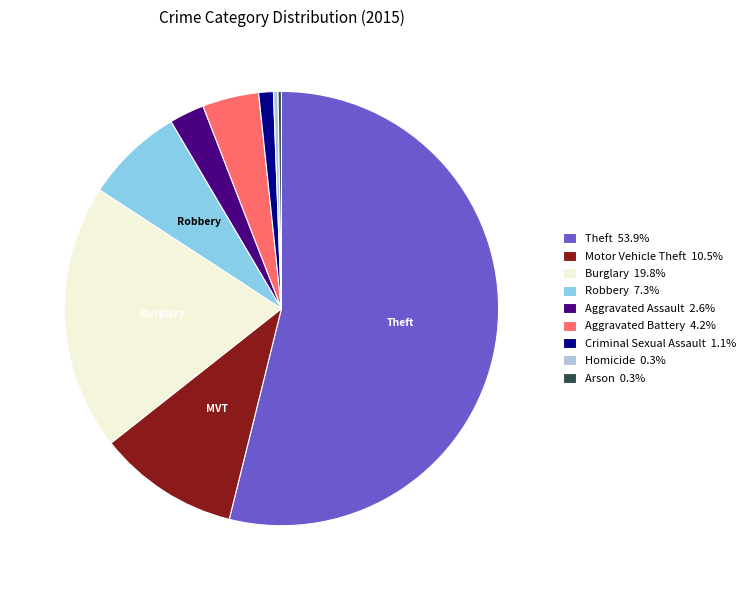

Does any single category account for the majority?

Yes